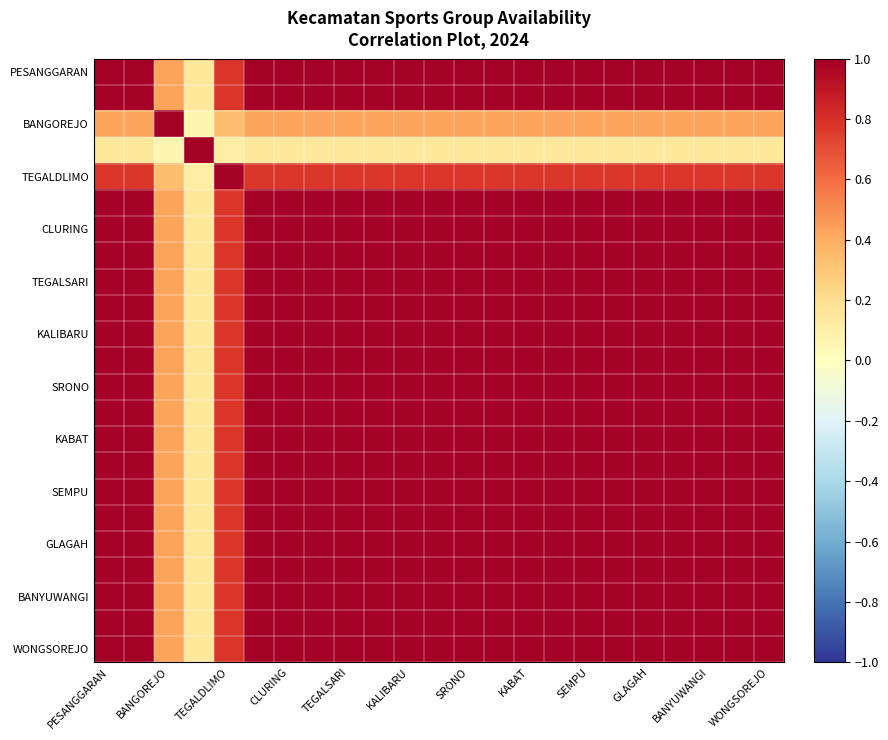

How many series are shown in this chart?

23